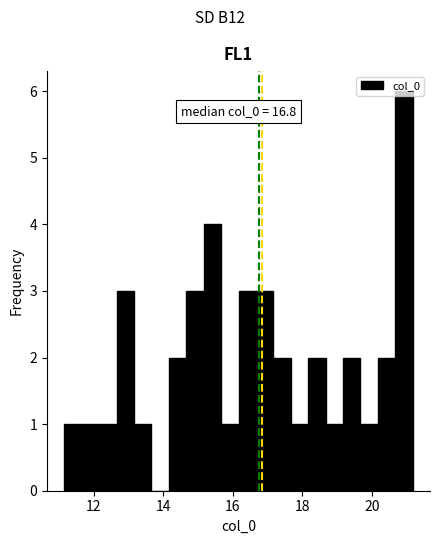

Around what value on the x-axis is the tallest bar? Give the approximate position of its centre, as read against the axis.

21.0